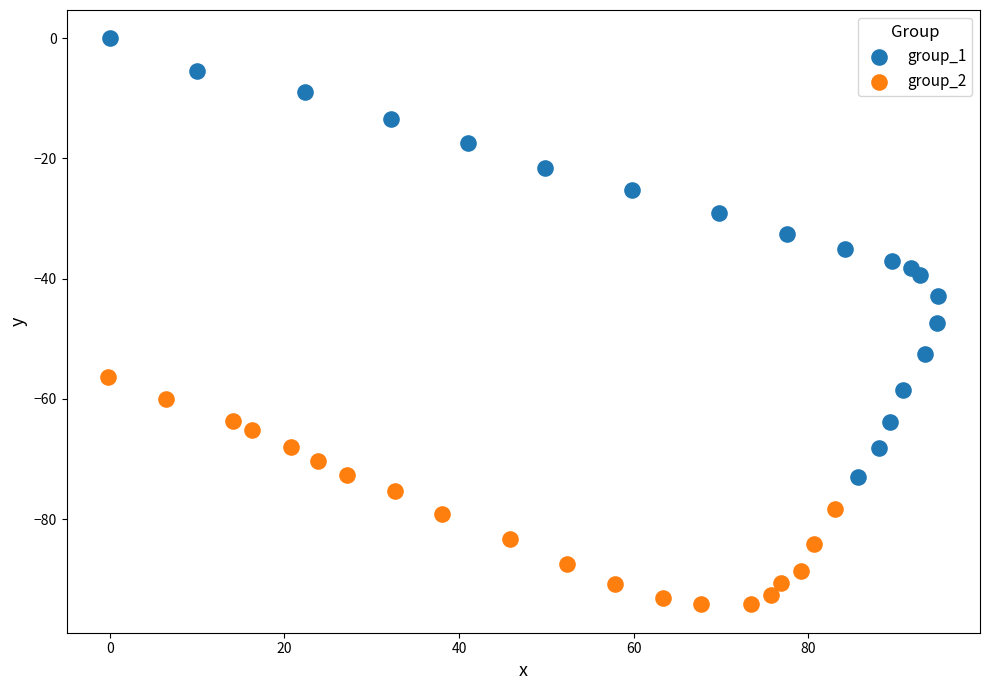

Which series has the largest Y range (max minus min)?

group_1